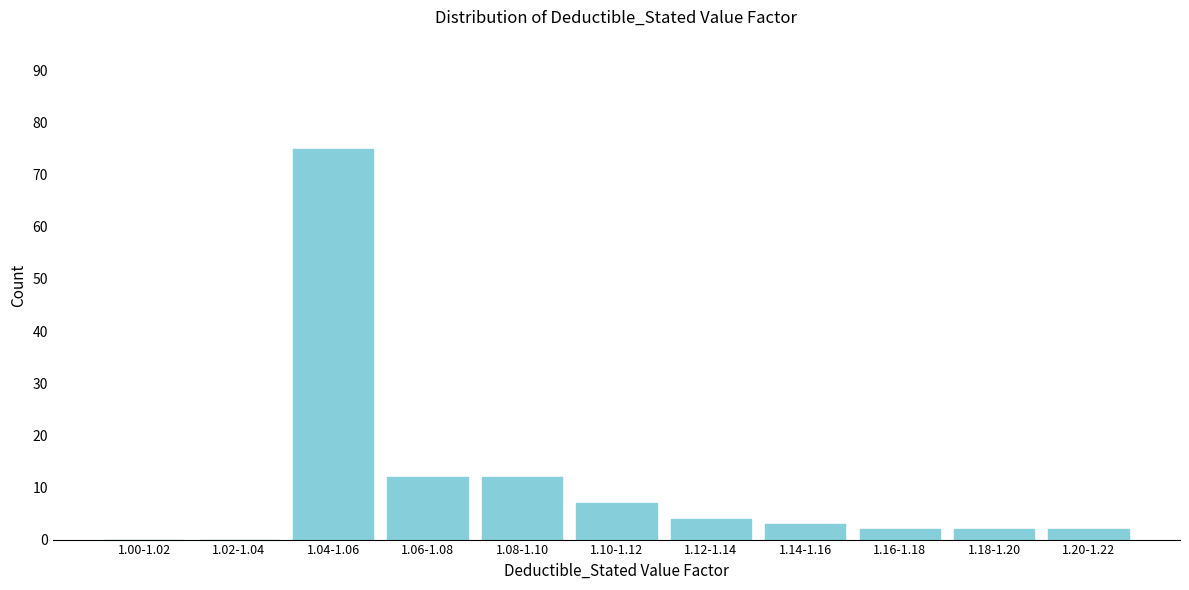

Reading left to right, what are all the values shown in this chart?

1.00-1.02=0	1.02-1.04=0	1.04-1.06=75	1.06-1.08=12	1.08-1.10=12	1.10-1.12=7	1.12-1.14=4	1.14-1.16=3	1.16-1.18=2	1.18-1.20=2	1.20-1.22=2